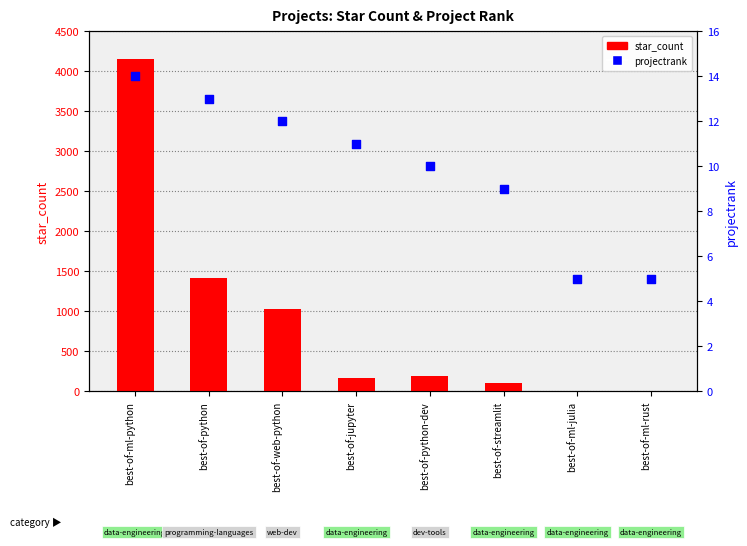

Is the value of star_count at best-of-ml-julia greater than the value of projectrank at best-of-ml-rust?

No